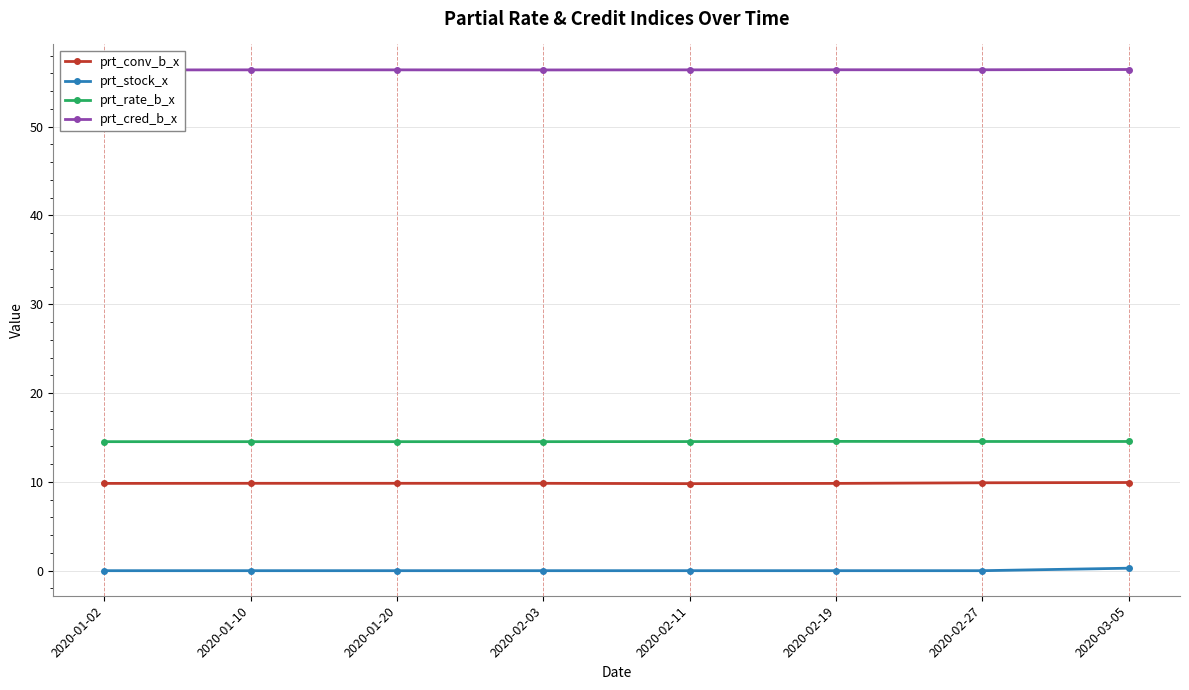

Which category has the highest value in the prt_rate_b_x series?

2020-02-19